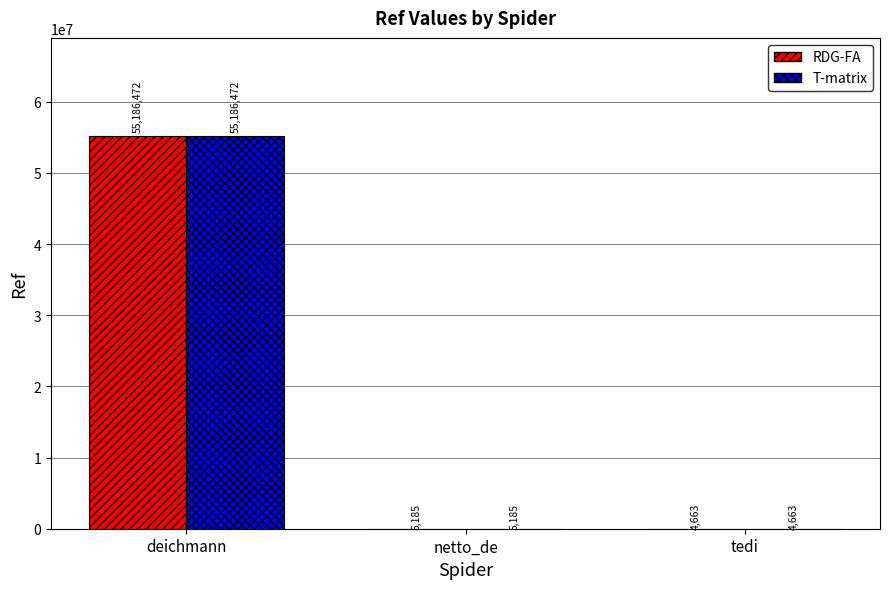

Reading left to right, transcribe all the data shown in this chart.

RDG-FA: 55186472	5185	4663
T-matrix: 55186472	5185	4663